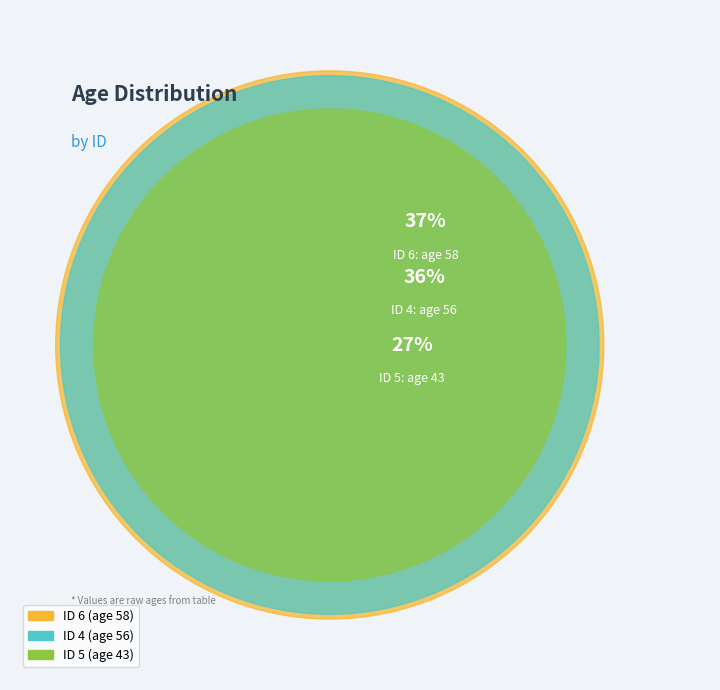

Which slice is the smallest?

5